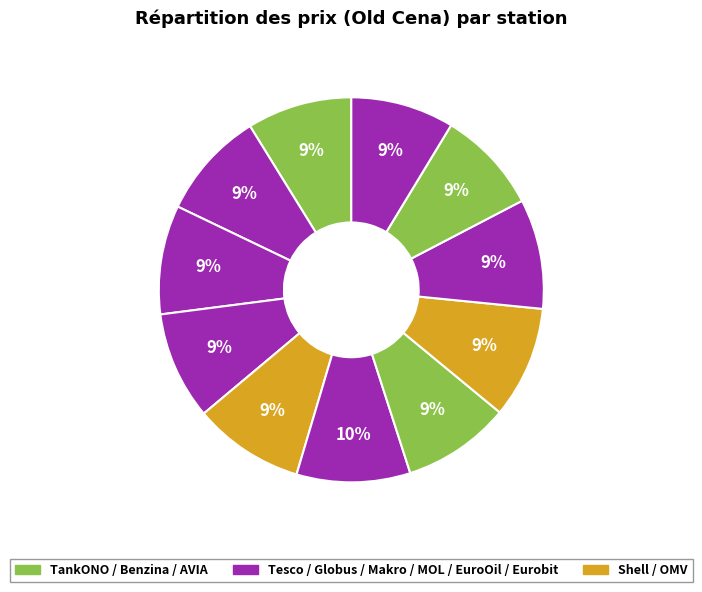

Is there any slice that represents more than half of the pie?

No